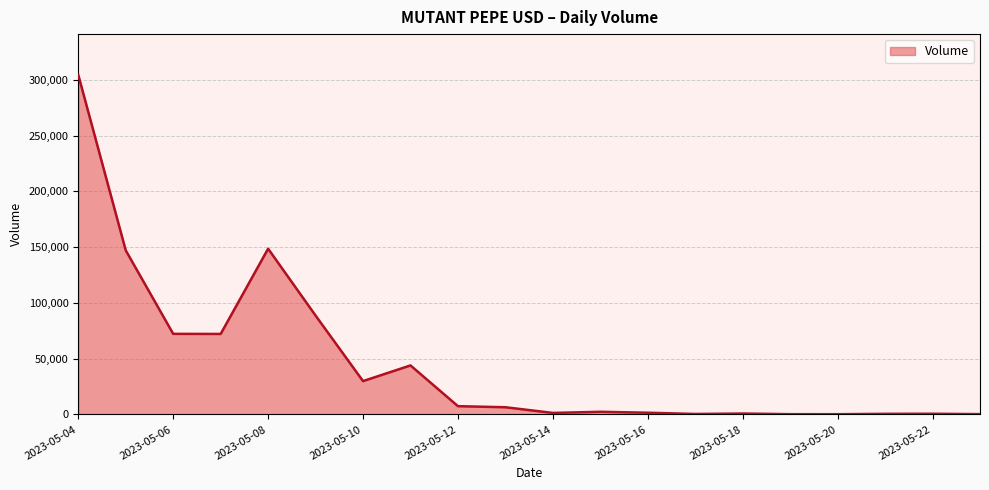

What is the difference between the maximum and minimum values?

304229